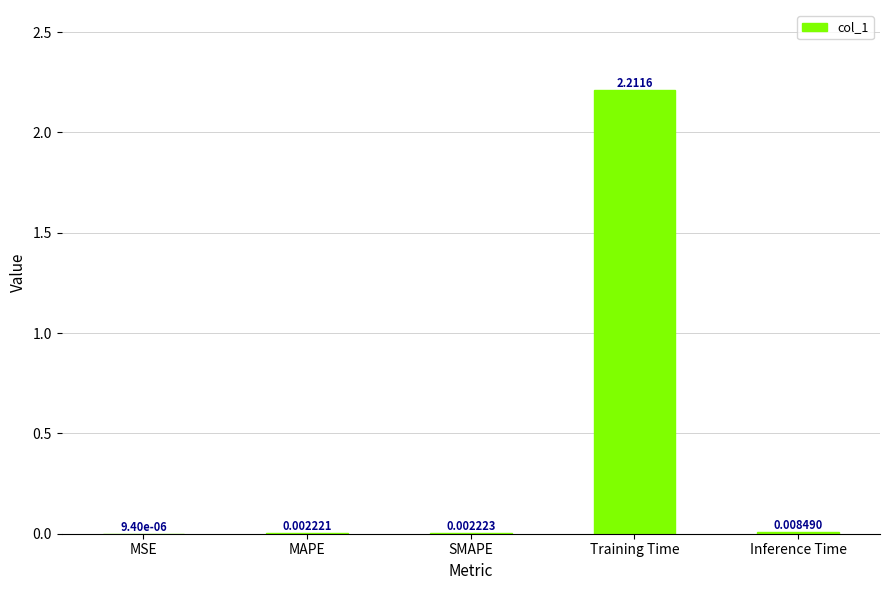

True or false: the data shows 3.5 at Training Time.

False